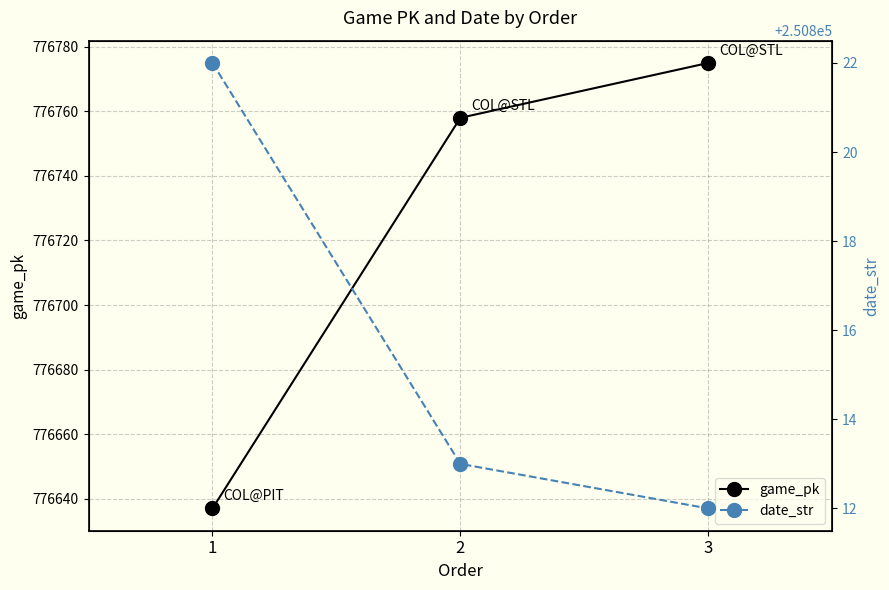

Is it true that game_pk equals 253769 at 2?

False